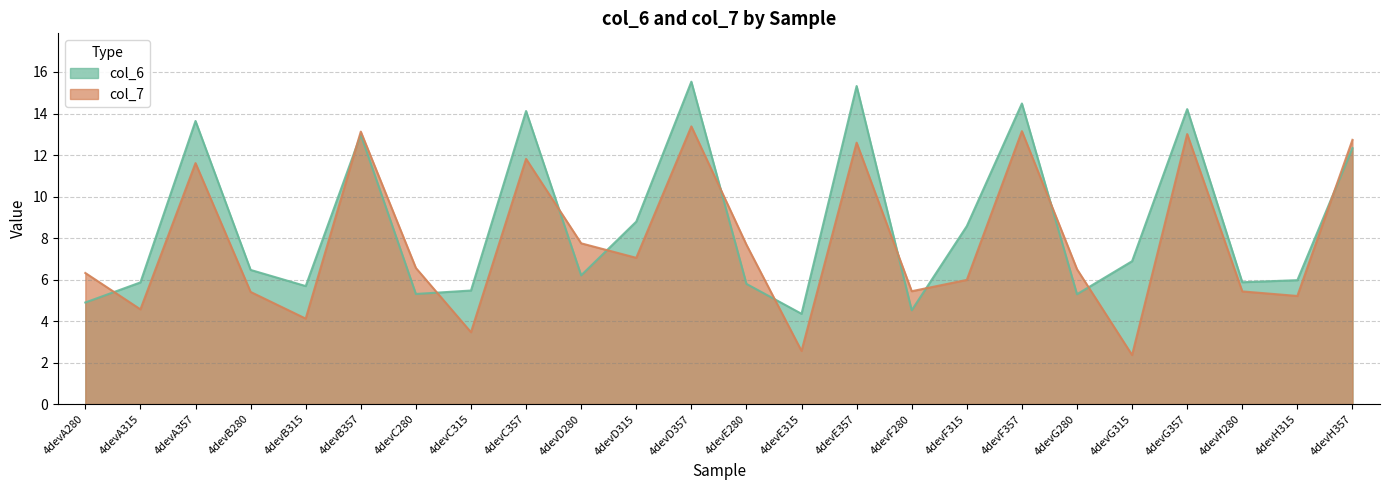

Is it true that col_7 equals 11.8 at 4devC357?

True